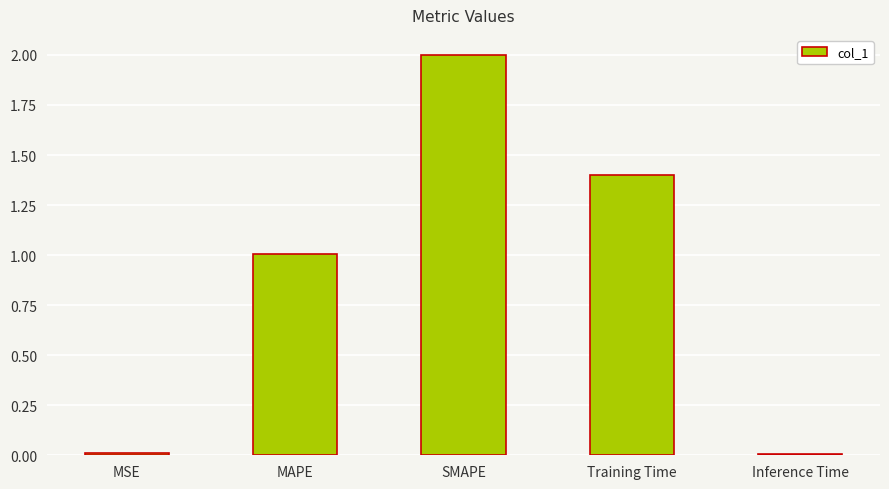

Where is the data nearest to the value 1?

MAPE